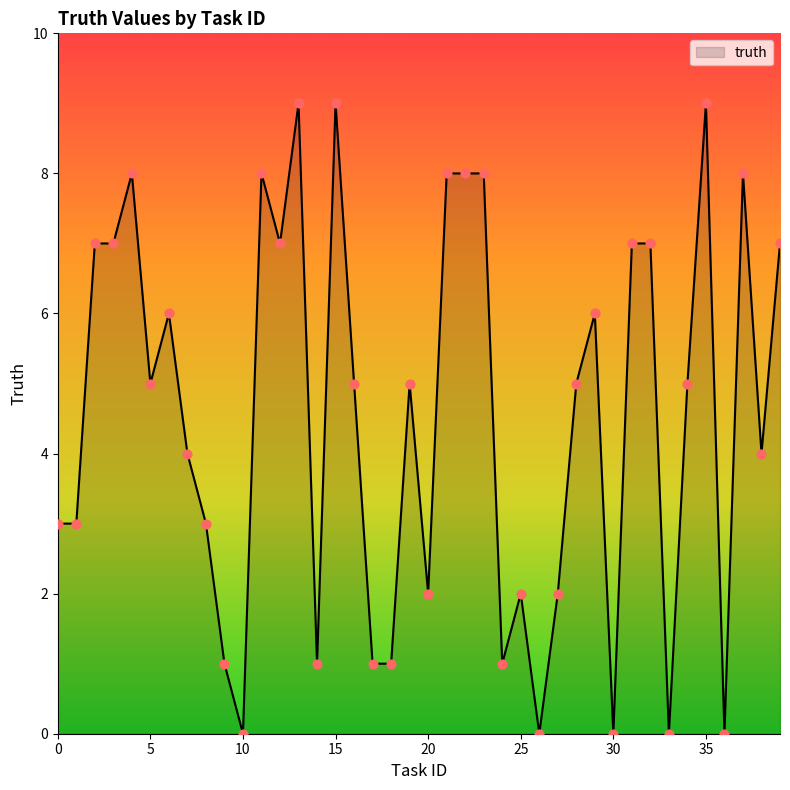

What is the maximum value shown in the chart?

9